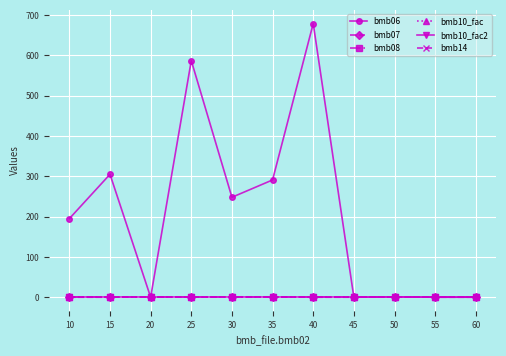

At which category does the chart reach its peak across all series?

40